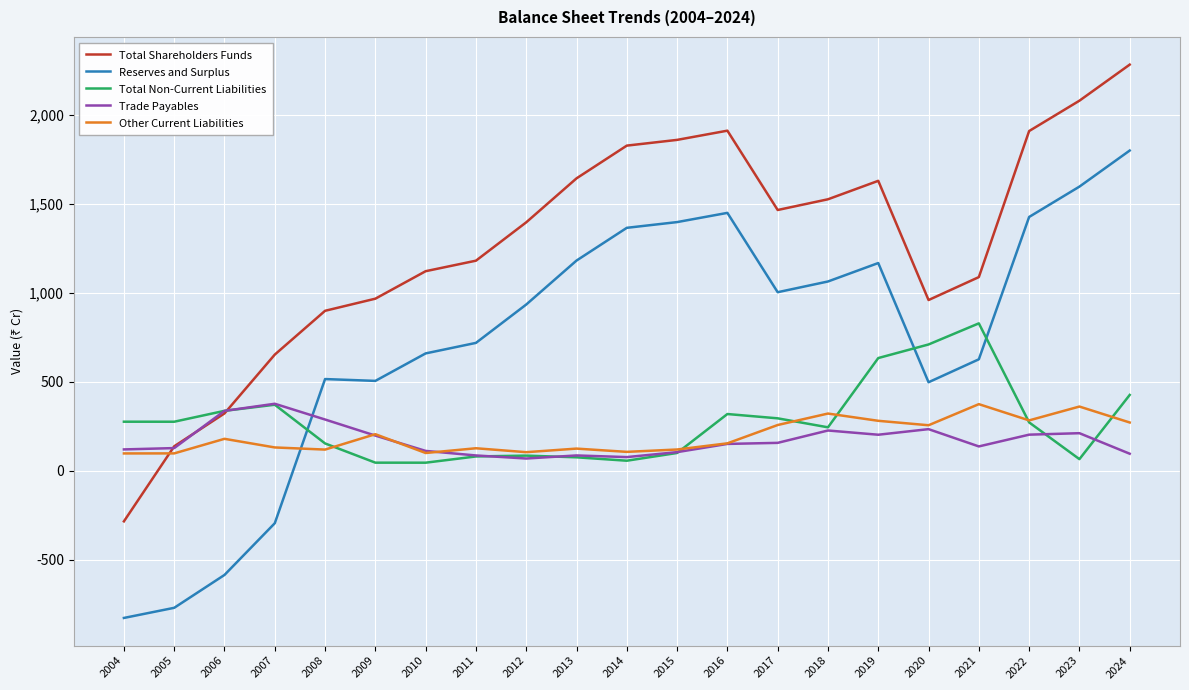

Between which two adjacent categories do Reserves and Surplus and Other Current Liabilities first intersect?

2007 and 2008